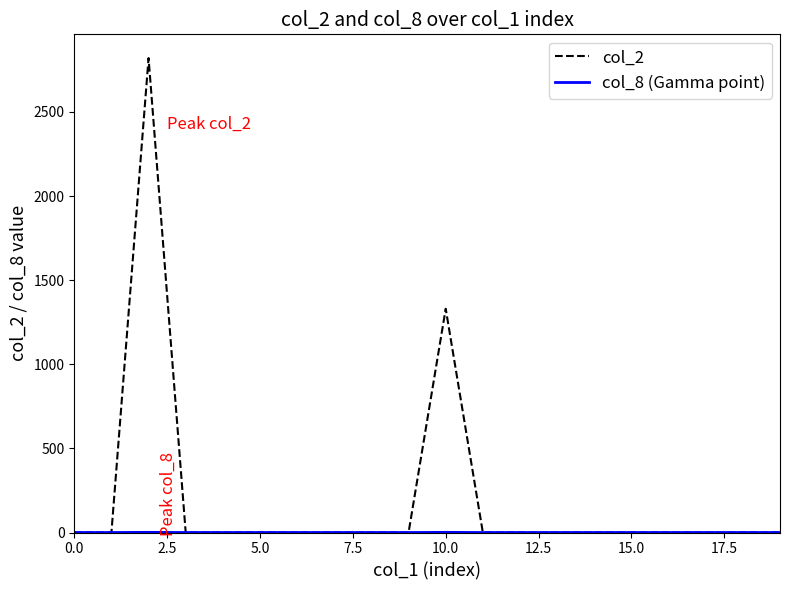

Which series has the largest total across all categories?

col_2